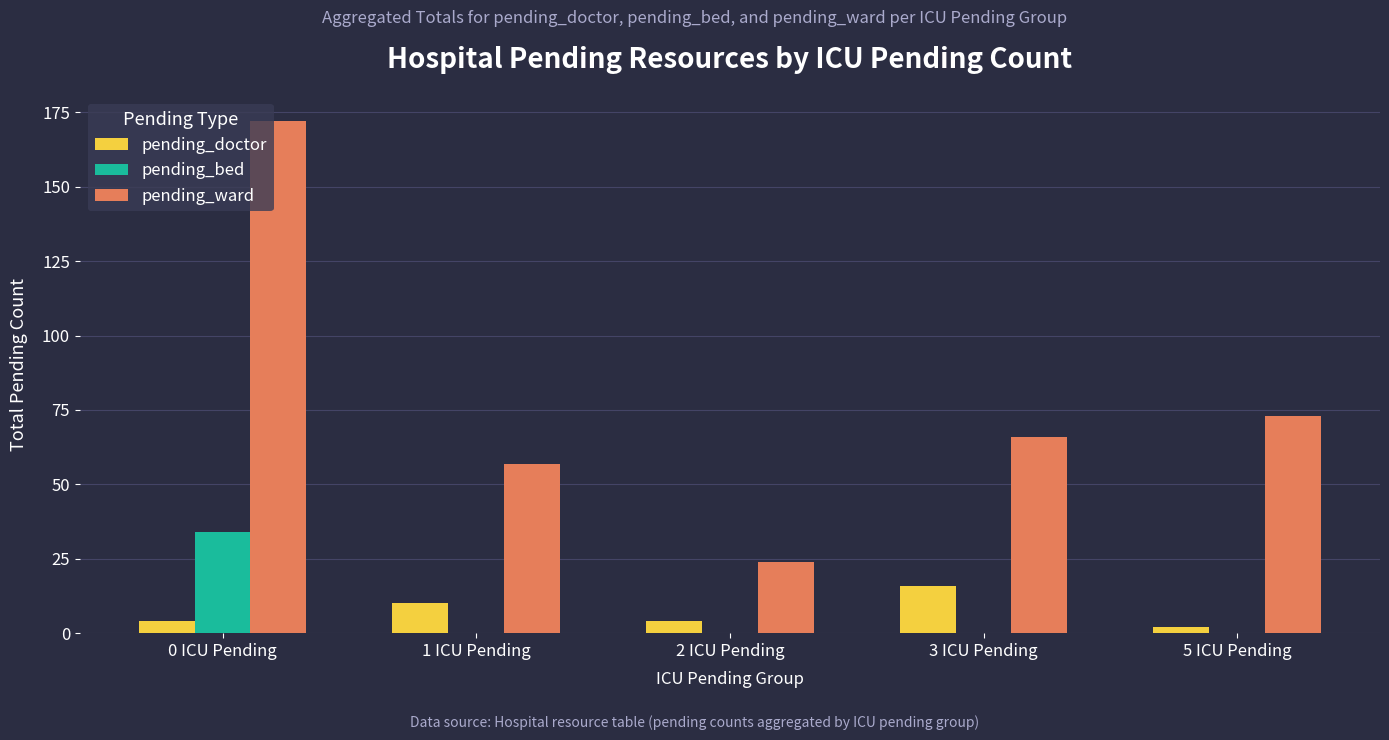

At which category is the sum across all series the highest?

0 ICU Pending